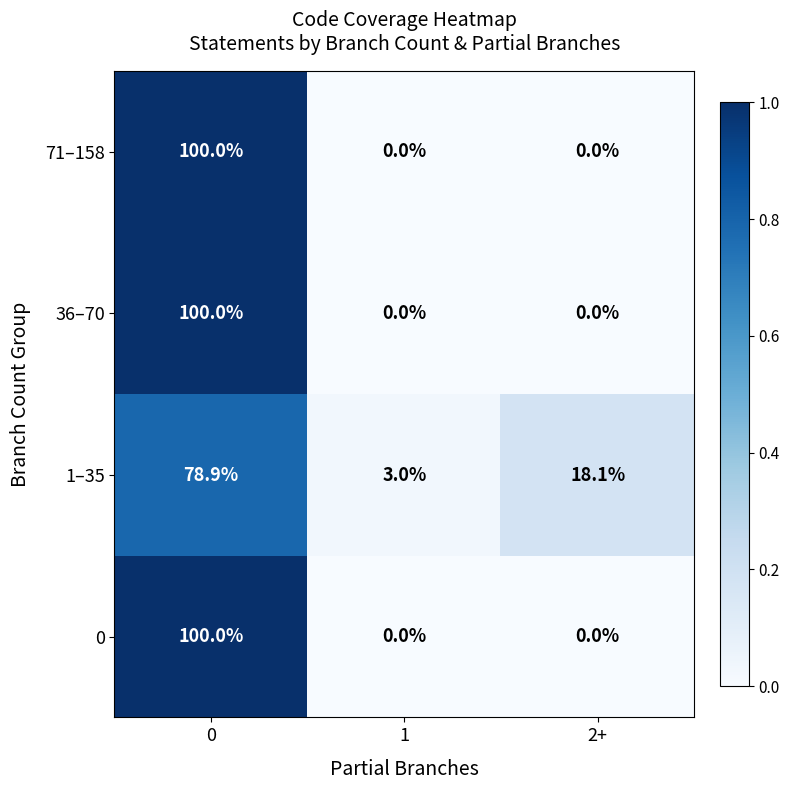

True or false: 1–35 has a value of 3.0 at 1.

True